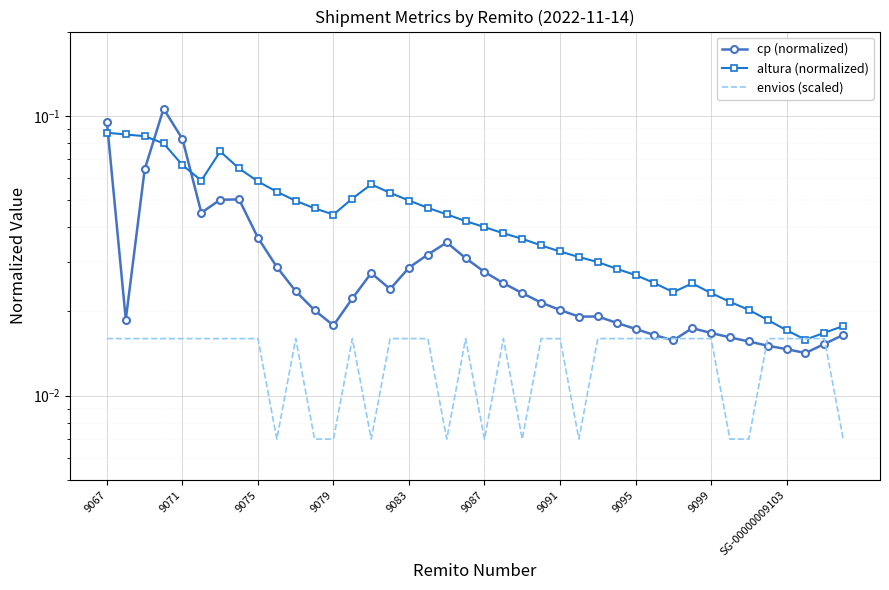

Between 21 and 31, which series saw the biggest shift?

altura (normalized)